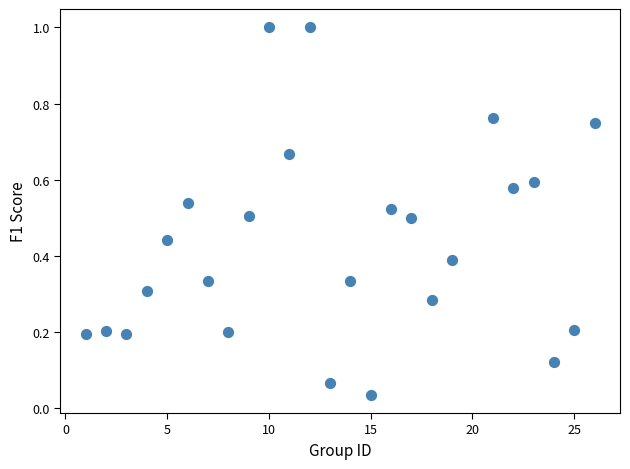

What is the range of Y values (max minus min)?

1.0